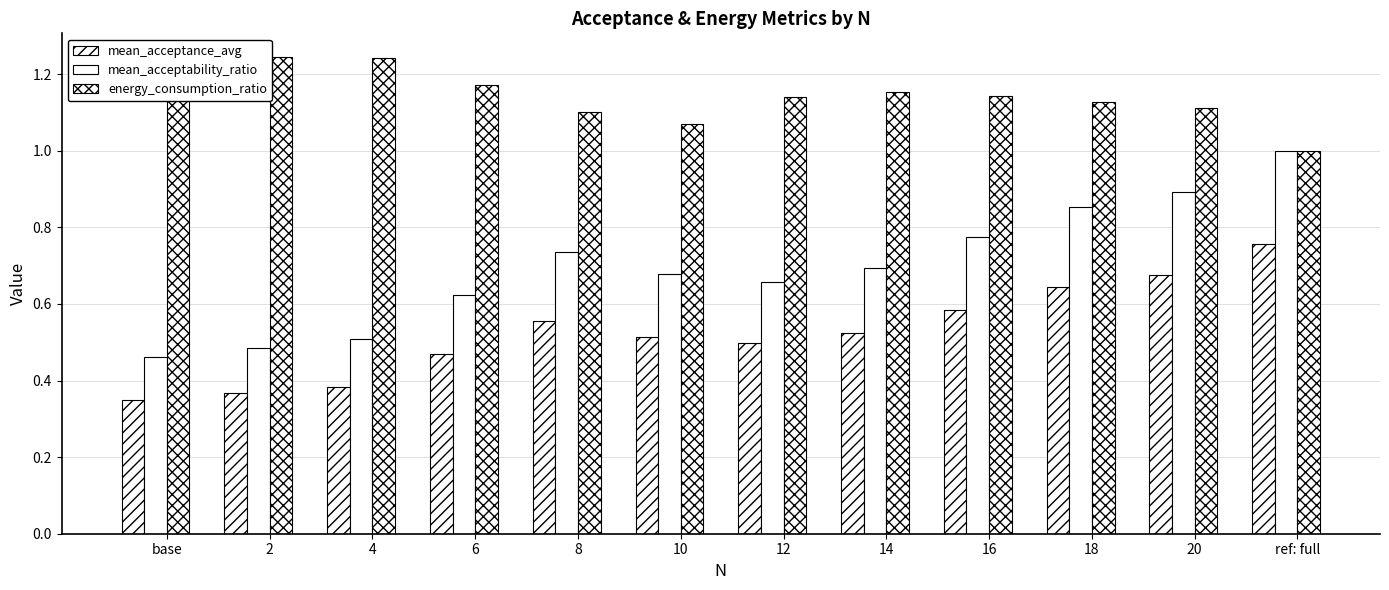

How many mean_acceptance_avg values are between 0 and 1?

12